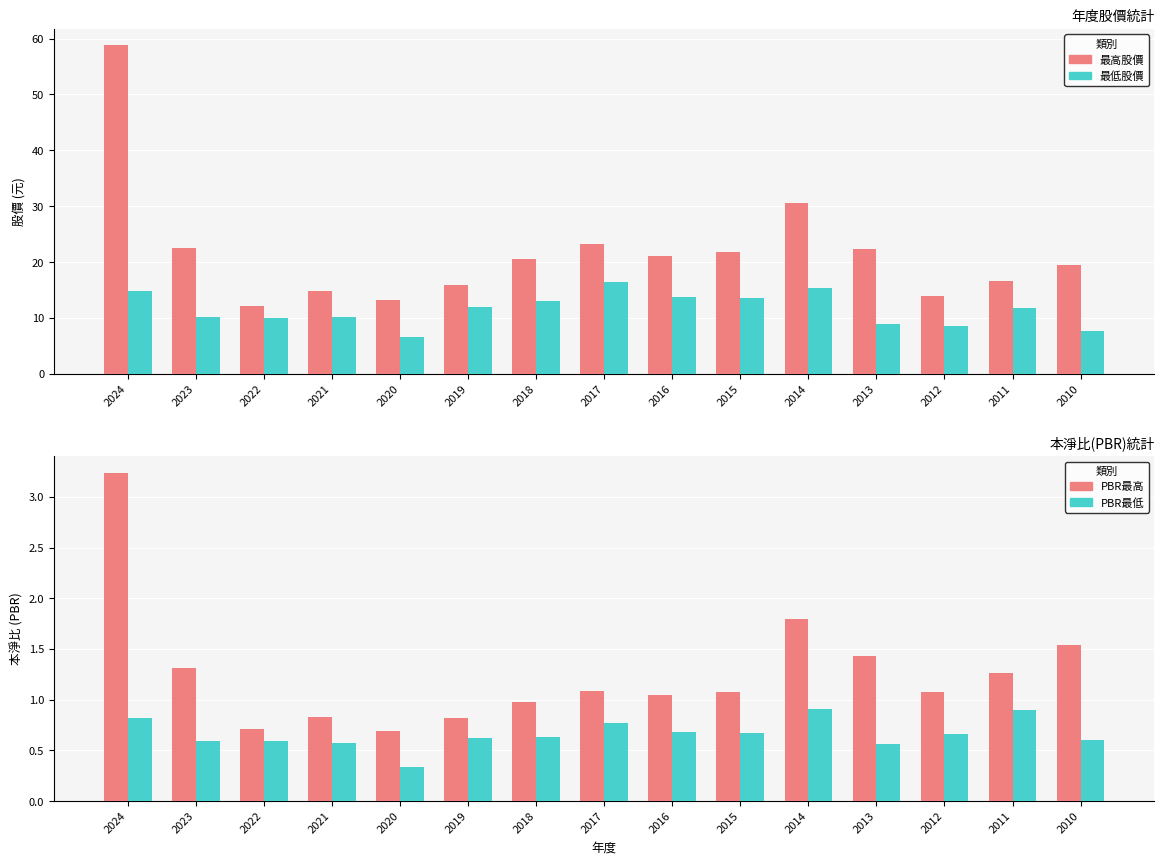

The PBR最低 series shows 0.9 at 2014. True or false?

True